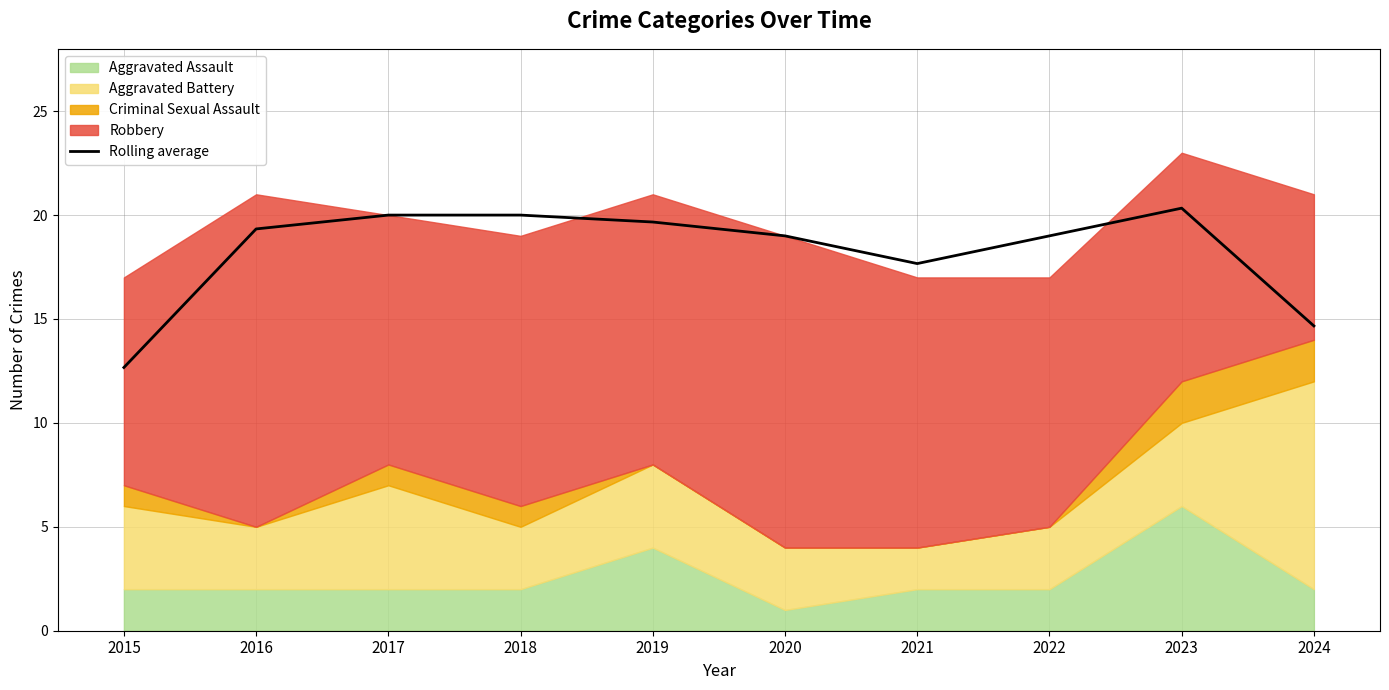

What is the minimum value shown in the chart?

12.7